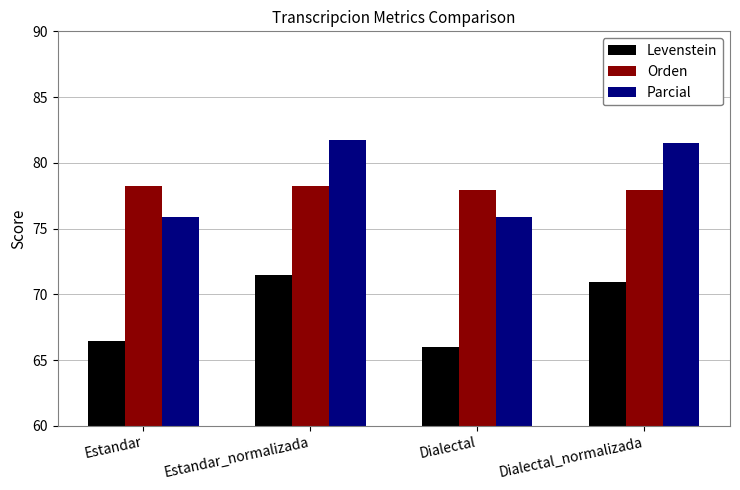

Read the Orden value at Dialectal.

78.0